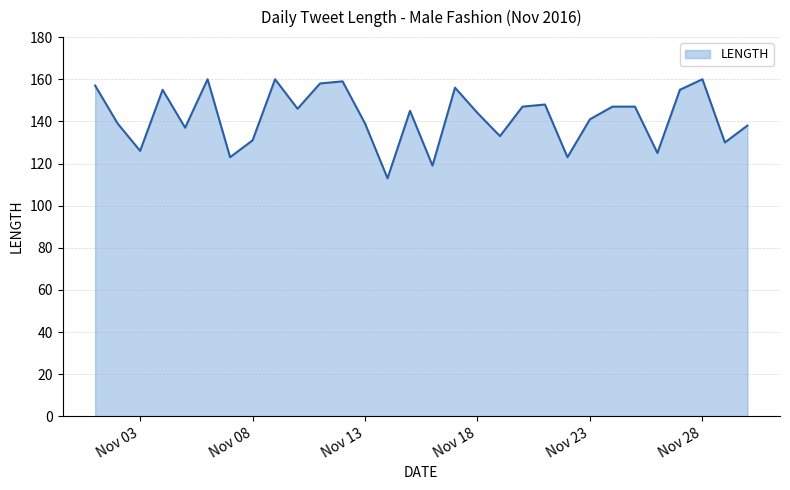

What is the maximum value shown in the chart?

160